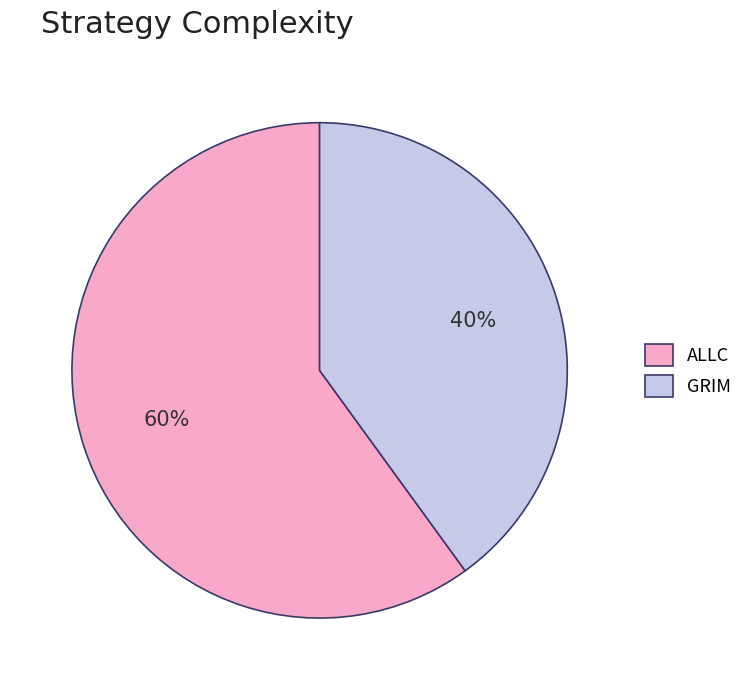

How many slices are in this pie chart?

2